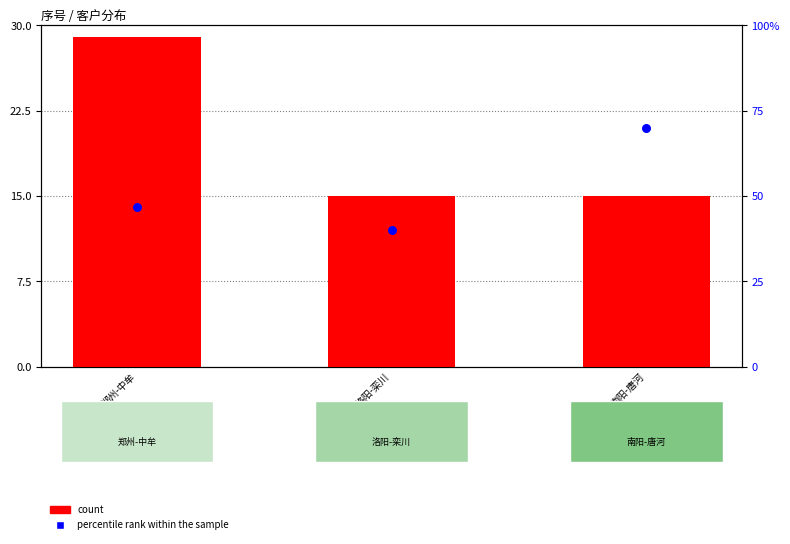

Is the value of percentile rank within the sample at 洛阳-栾川 greater than the value of count at 南阳-唐河?

Yes